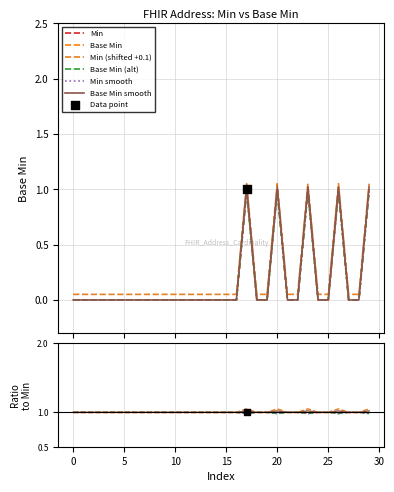

What are all the series names shown in the legend?

Min, Base Min, Min (shifted +0.1), Base Min (alt), Min smooth, Base Min smooth